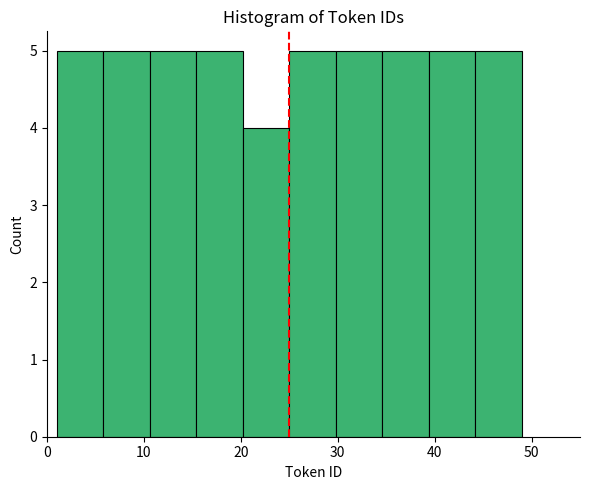

Reading left to right, list every bar in this chart as the range it spans on the x-axis followed by its height. Neither the bar edges nor the heights are printed on the chart, so give them approximately, as read against the axes.

1.0 to 5.8: 5
5.8 to 10.6: 5
10.6 to 15.4: 5
15.4 to 20.2: 5
20.2 to 25.0: 4
25.0 to 29.8: 5
29.8 to 34.6: 5
34.6 to 39.4: 5
39.4 to 44.2: 5
44.2 to 49.0: 5